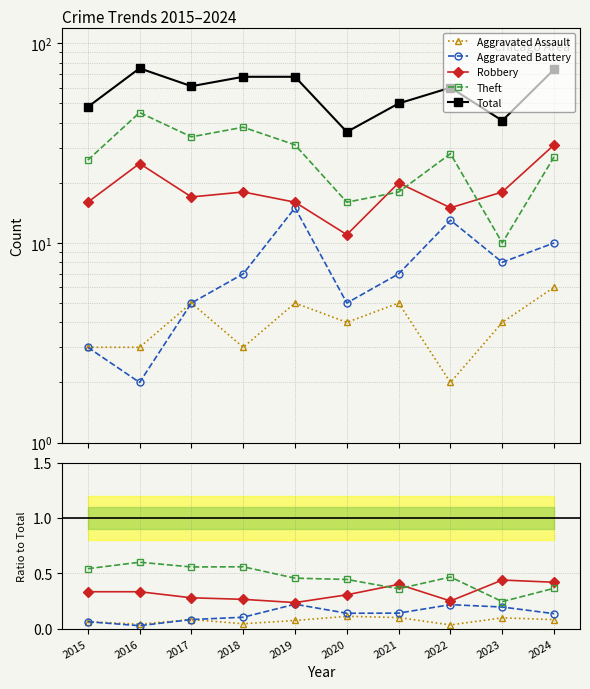

How many lines are shown in the chart?

5